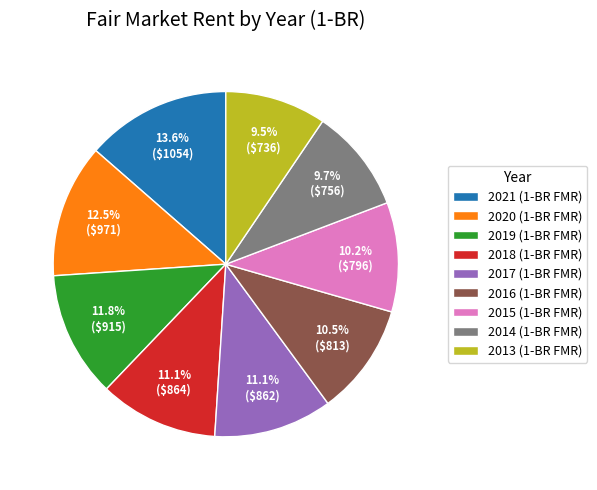

Is 2020 the majority of the pie?

No